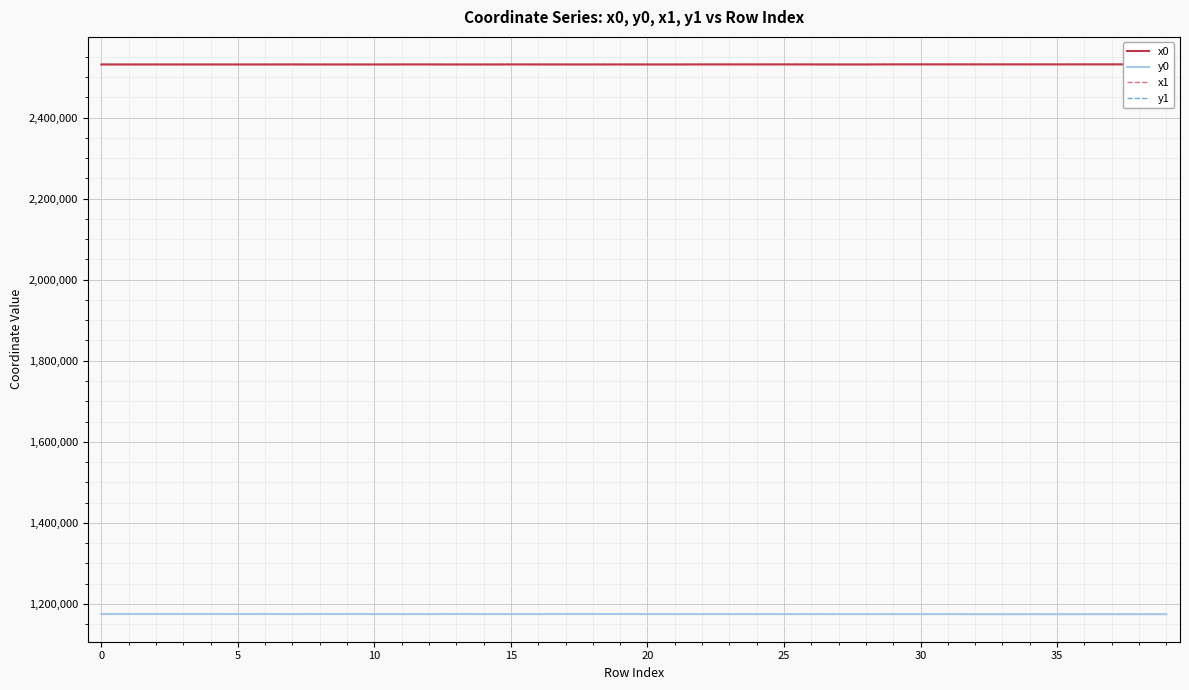

What is the lowest value of the y1 series?

1174610.1